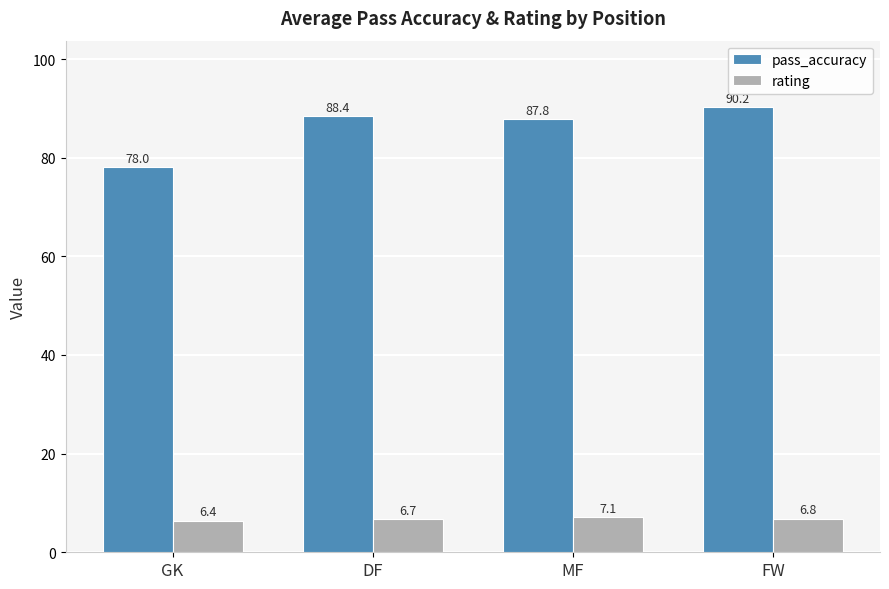

What is the total value across all series at DF?

95.1